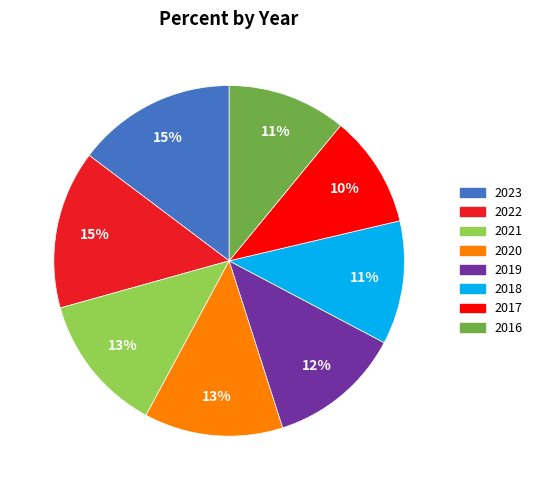

Do 2020 and 2022 together represent more than half of the pie?

No